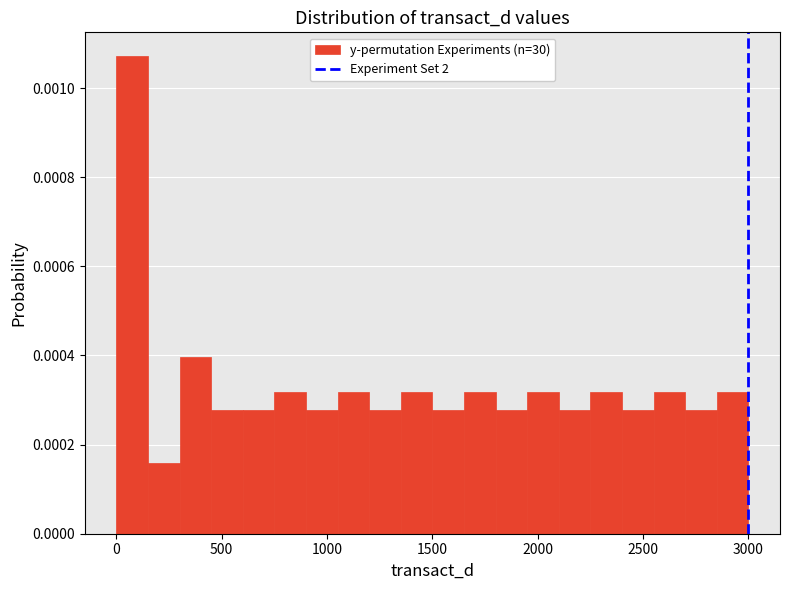

Around what value on the x-axis is the tallest bar? Give the approximate position of its centre, as read against the axis.

100